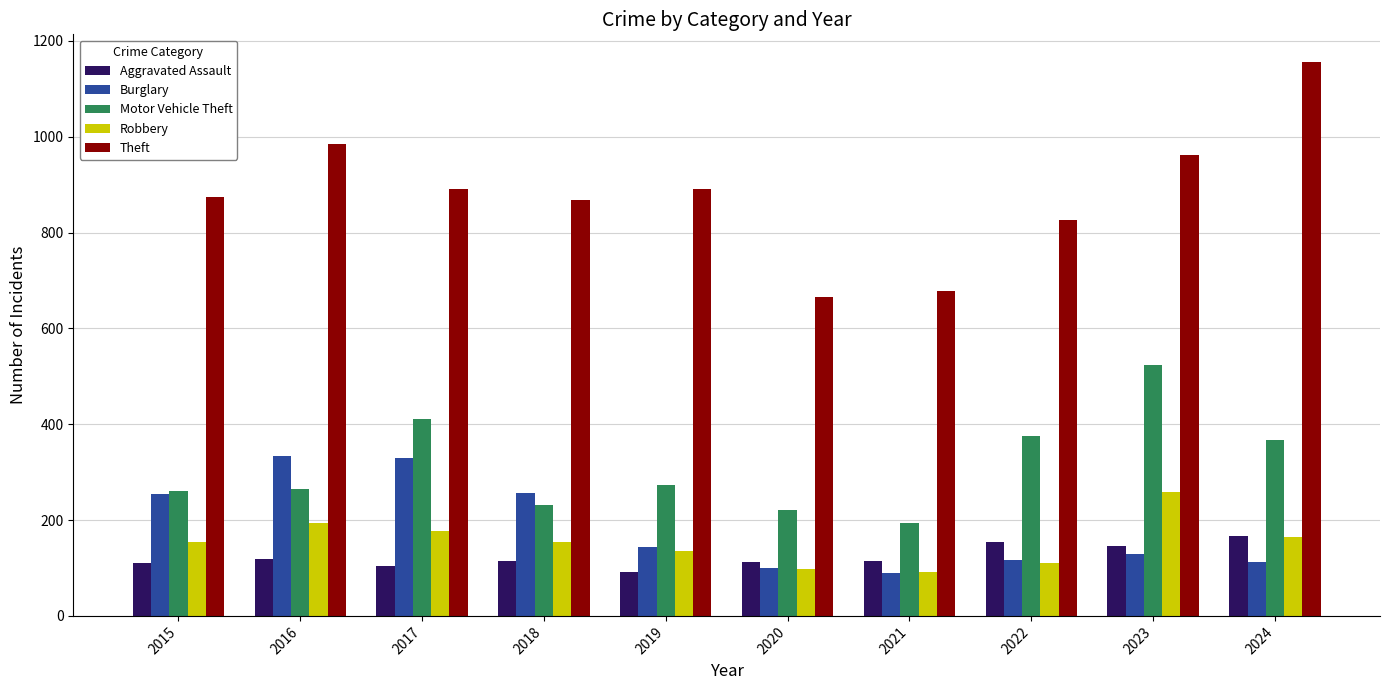

How many bars are there in each group?

5